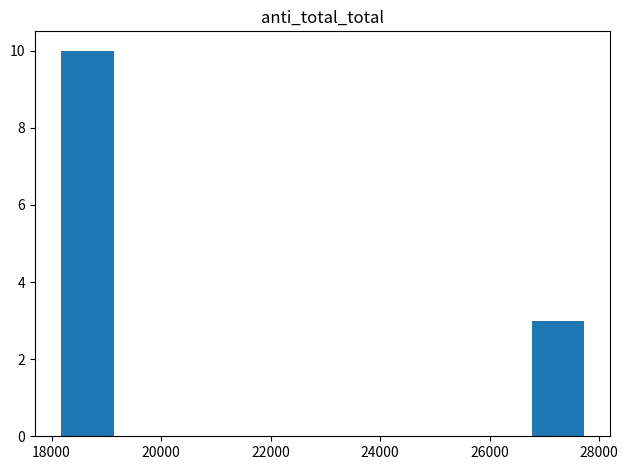

How tall is the bar that spans 18200 to 19200 on the x-axis? Neither the bar edges nor the heights are printed on the chart, so give them approximately, as read against the axes.

10